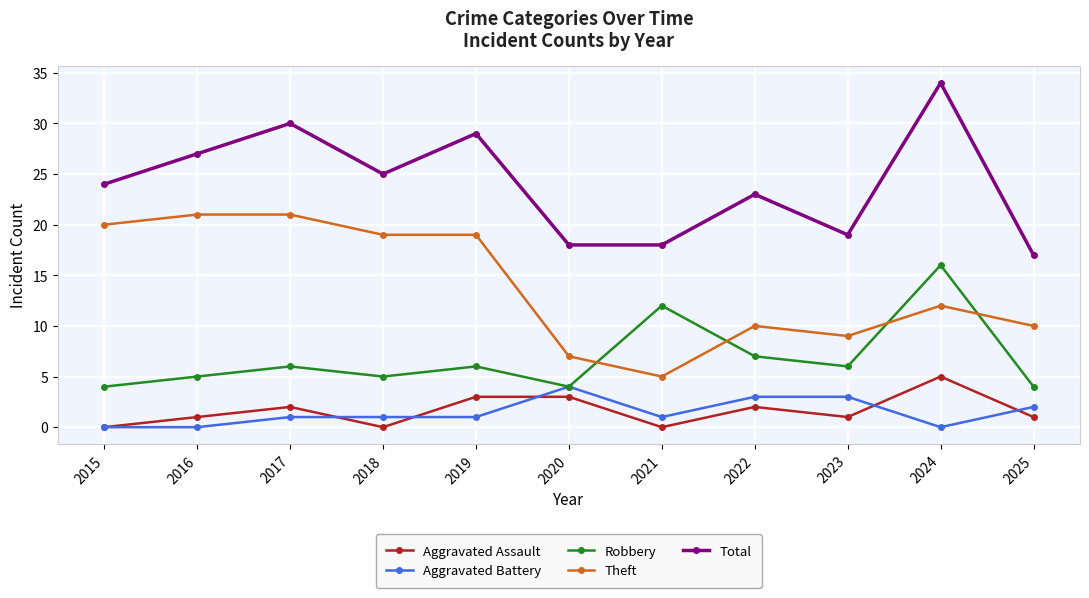

True or false: Aggravated Assault and Total cross at least once.

False